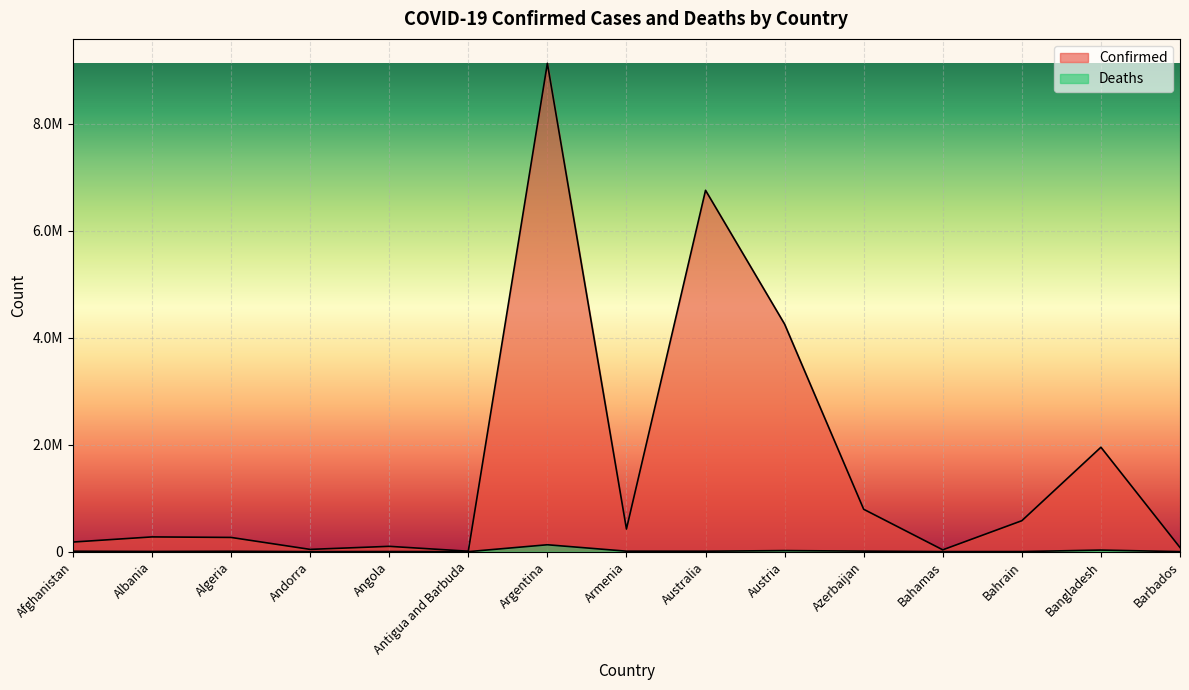

How many distinct data groups are displayed?

2